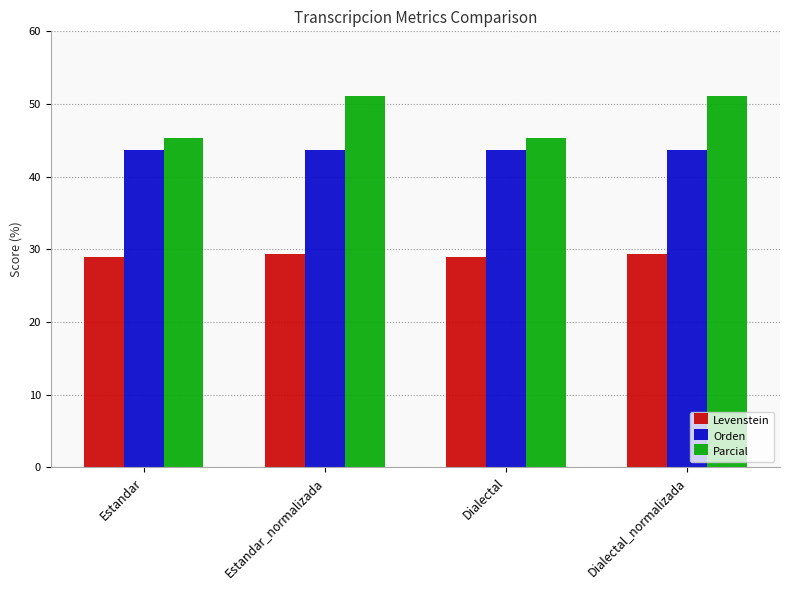

What value does the Orden series have at Estandar?

43.6